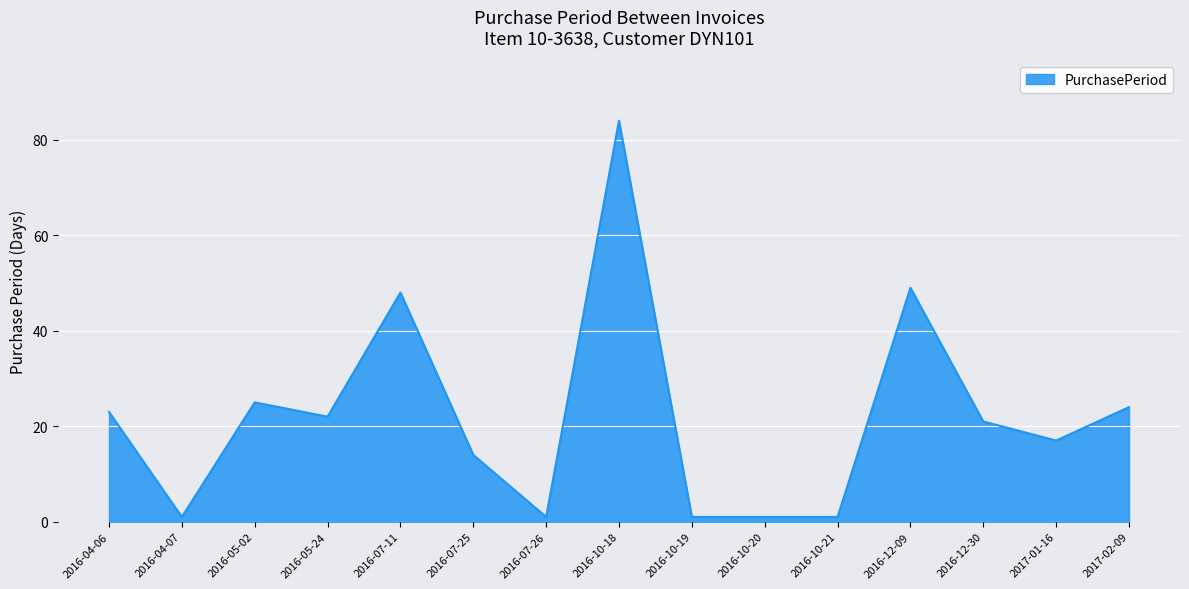

At which category does the data reach its first local peak?

2016-05-02